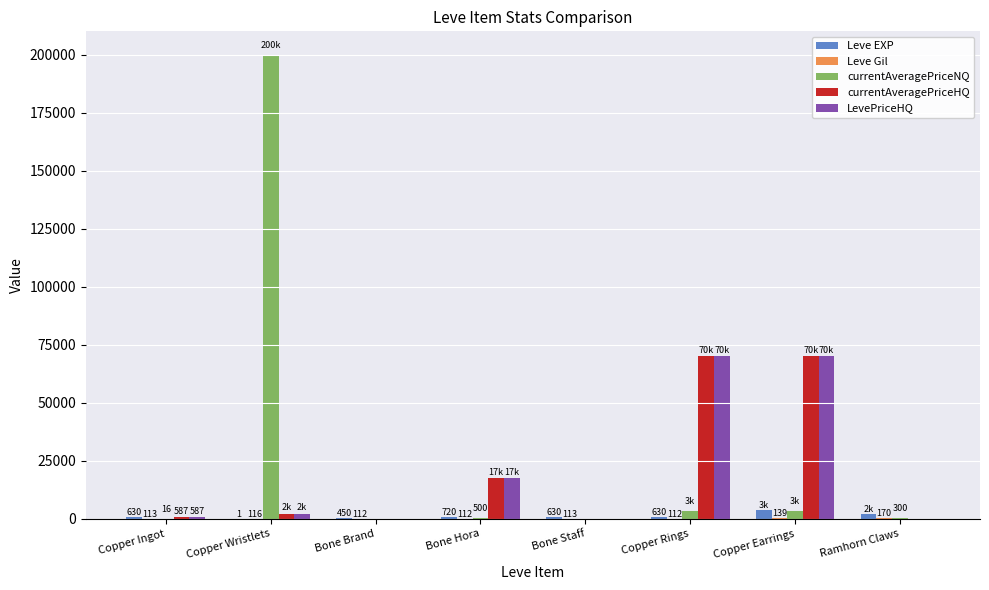

Count the number of data series in this chart.

5